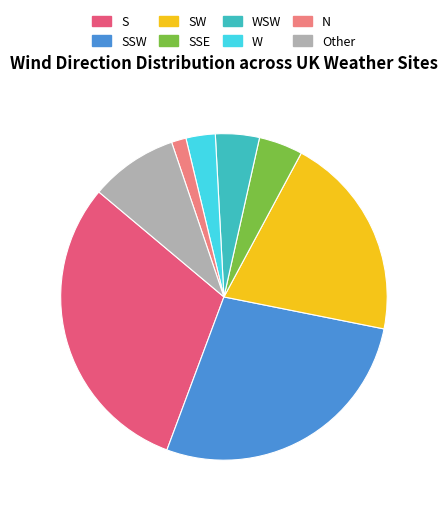

Do SSE and Other together represent more than half of the pie?

No